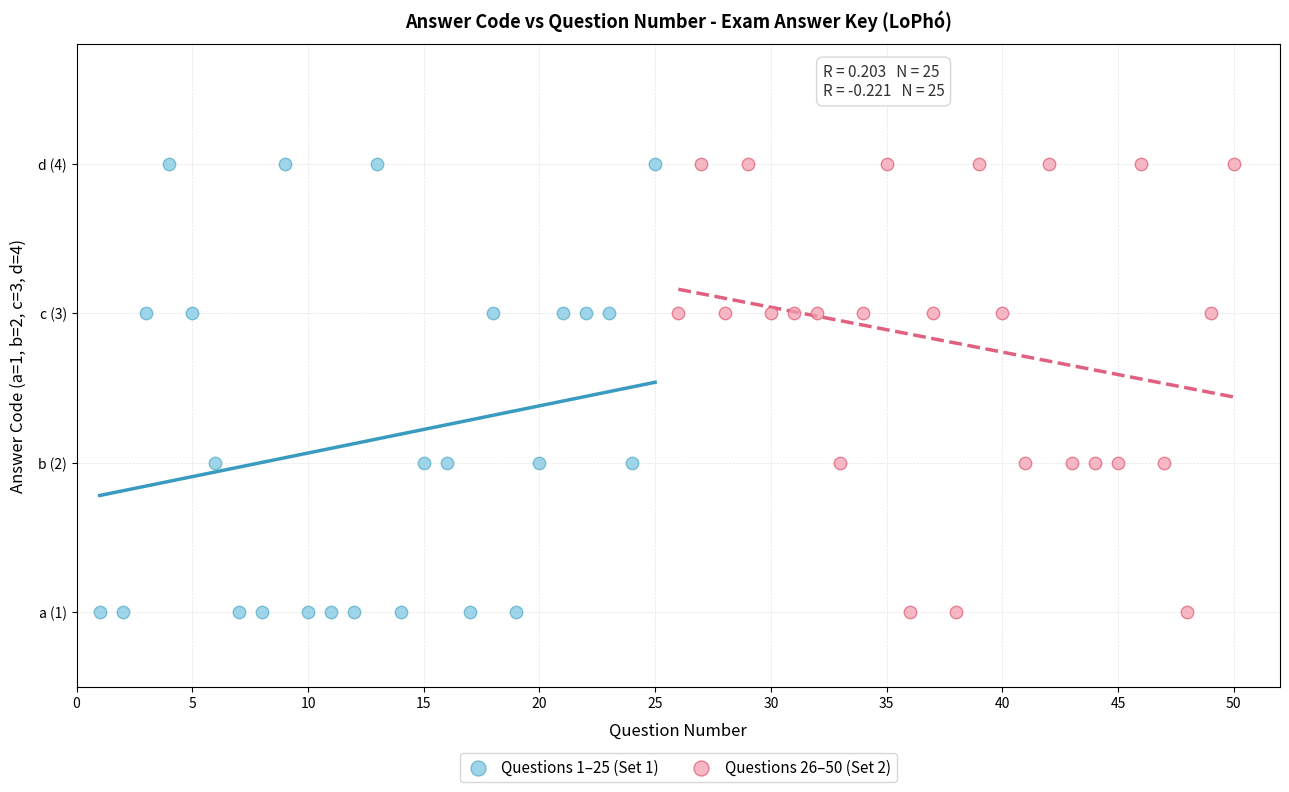

What are all the series names shown in the legend?

Questions 1–25 (Set 1), Questions 26–50 (Set 2)